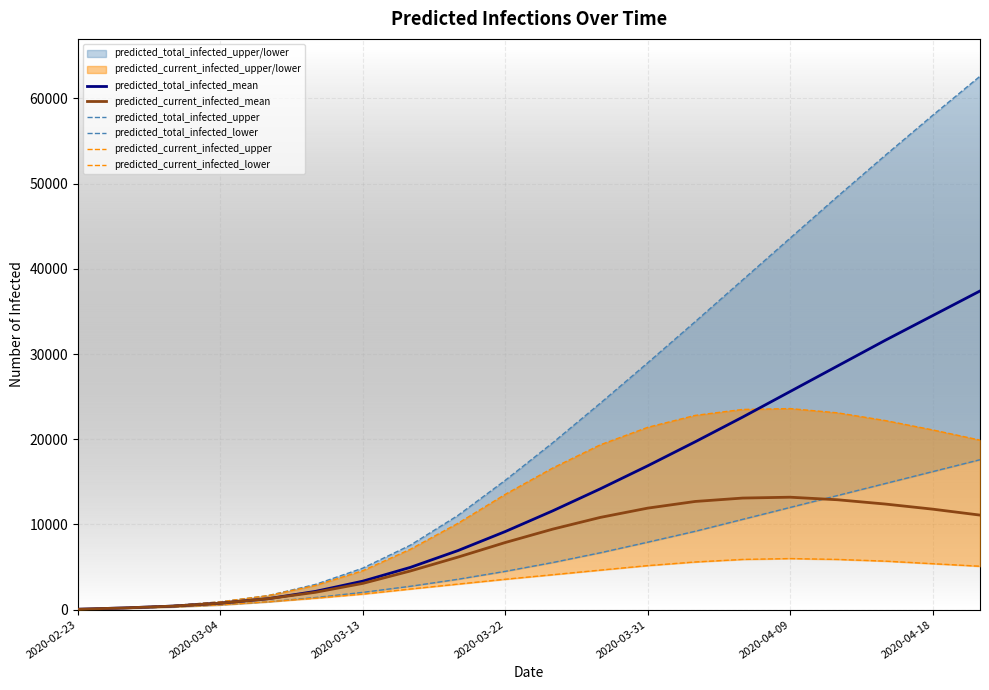

What is the difference between the maximum and minimum values in the predicted_current_infected_mean series?

13147